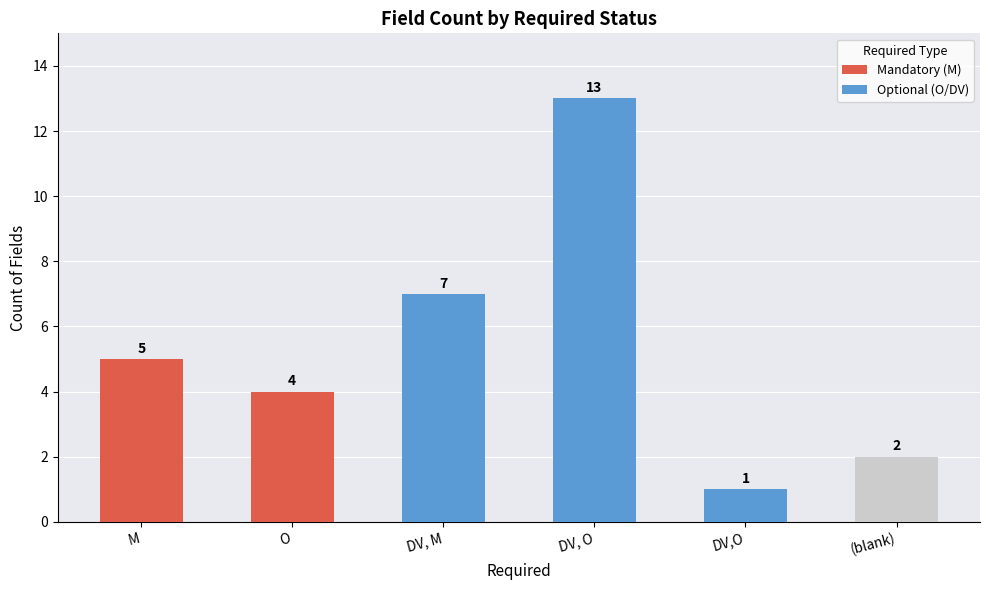

What is the label of the 4th bar from the right?

DV, M